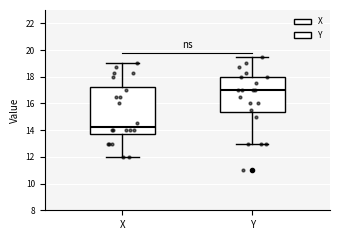

Where does the upper whisker of the box for X end on the y-axis? The values are not printed on the chart, so give them approximately, as read against the axis.

19.0